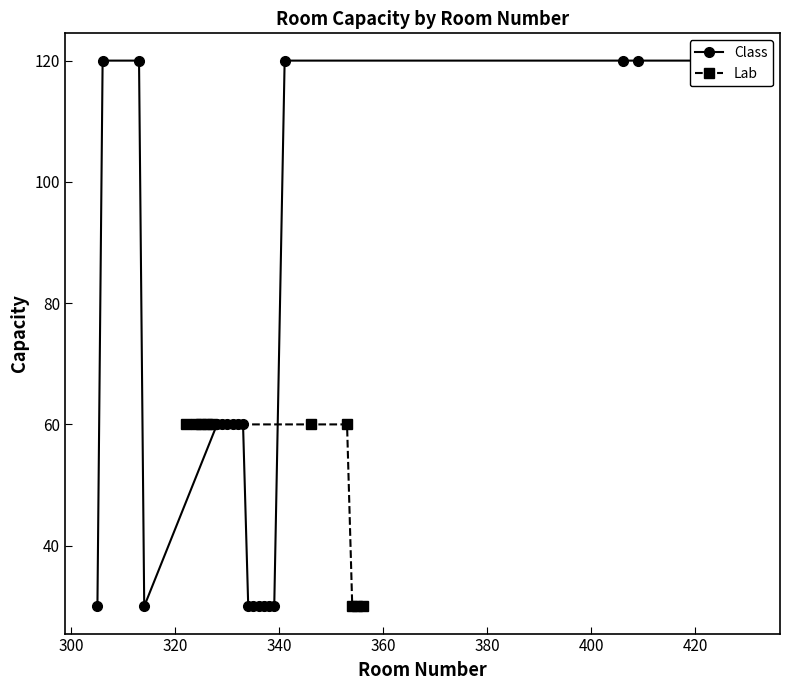

What is the lowest value of the Lab series?

30